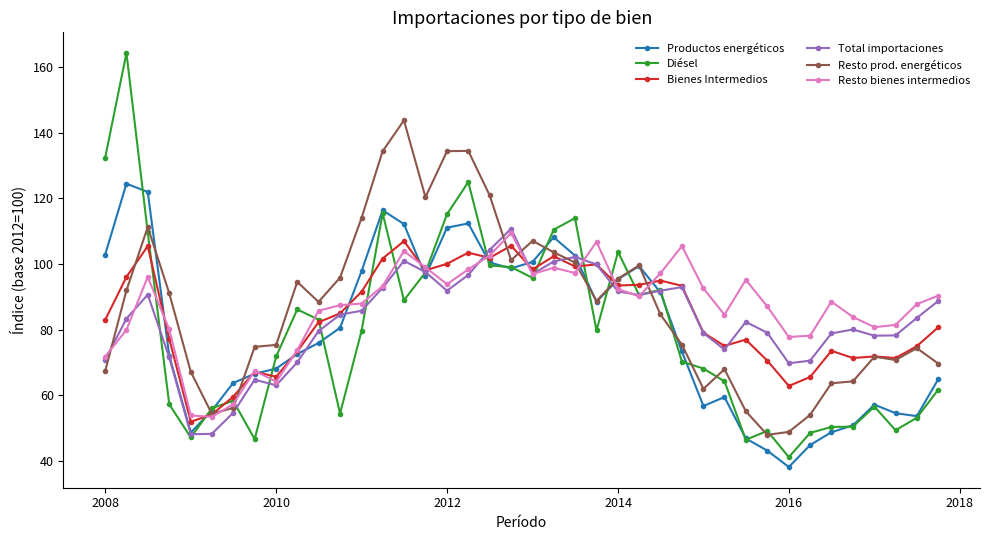

What is the value of the Resto bienes intermedios point at the 16th from the left?

99.0